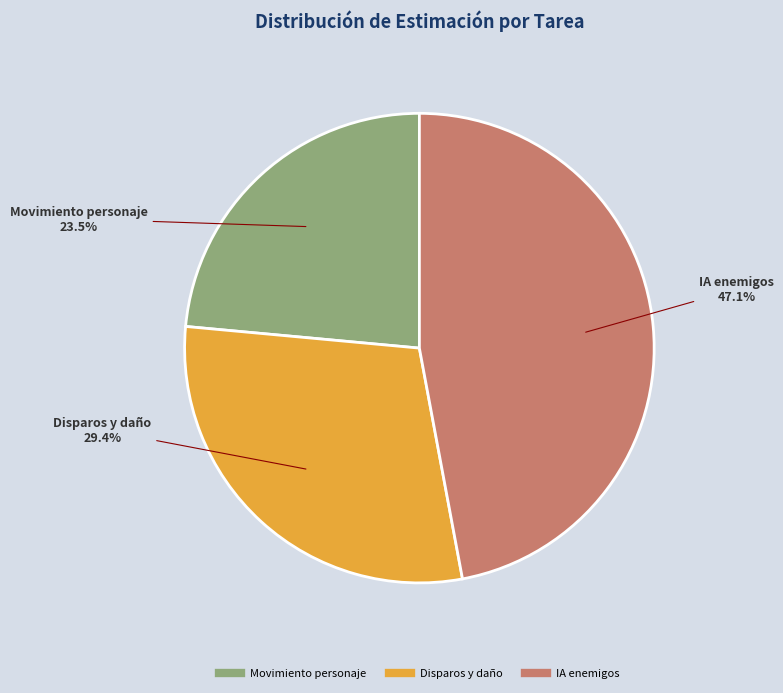

Combined, do IA enemigos and Movimiento personaje account for over 50%?

Yes